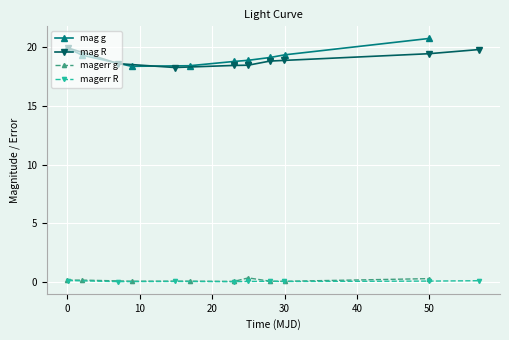

True or false: mag g has more than 2 interior local peaks.

False